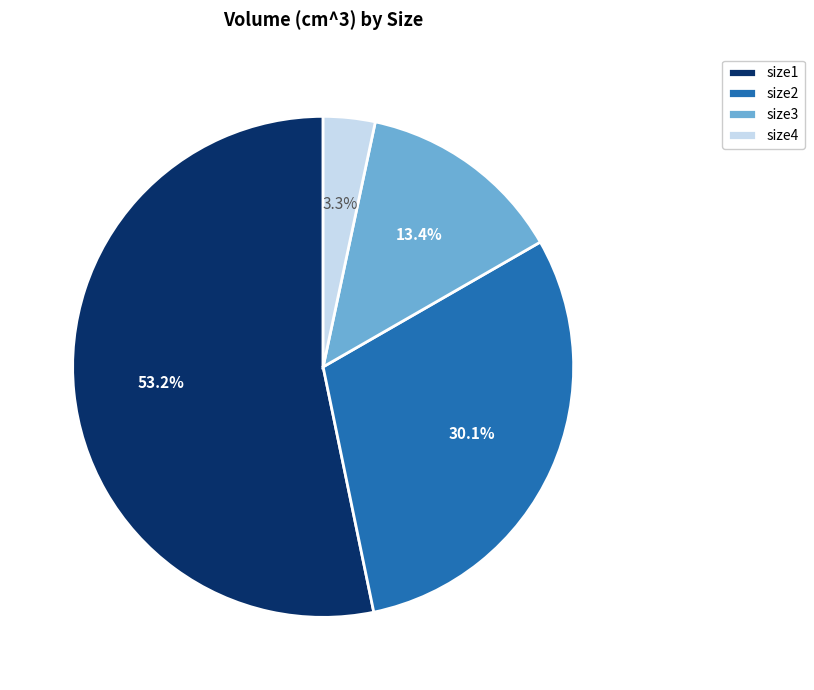

Does size2 represent more than half of the total?

No